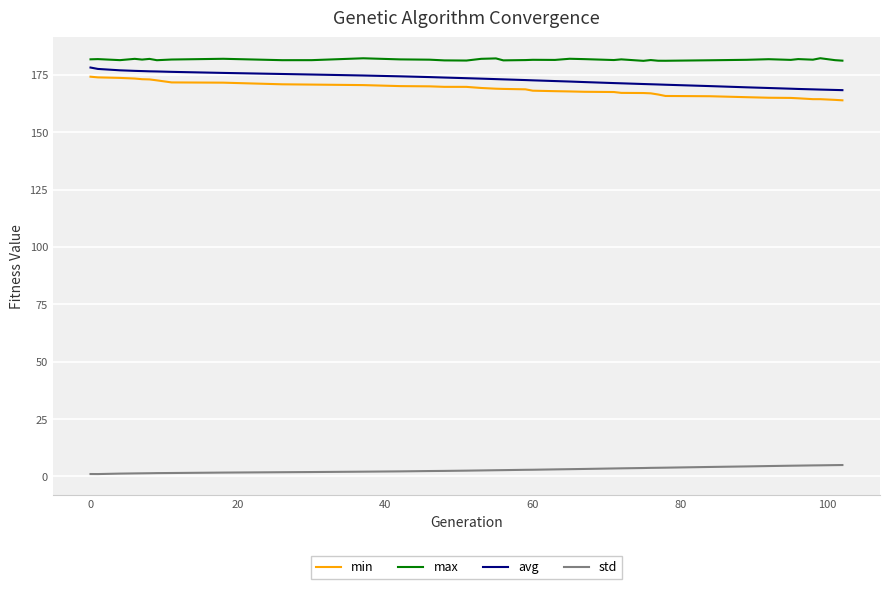

What is the greatest value displayed?

182.3